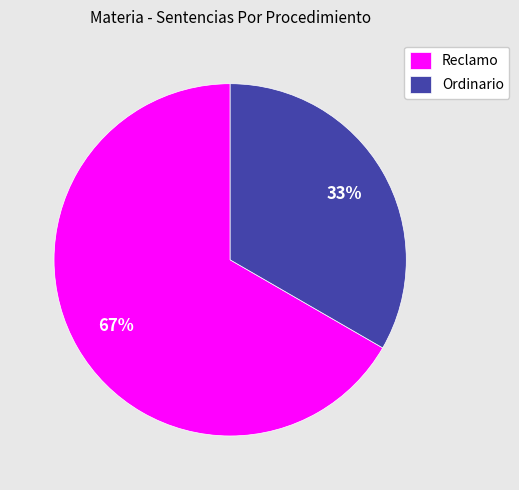

Rank the categories by value from highest to lowest.

Reclamo, Ordinario